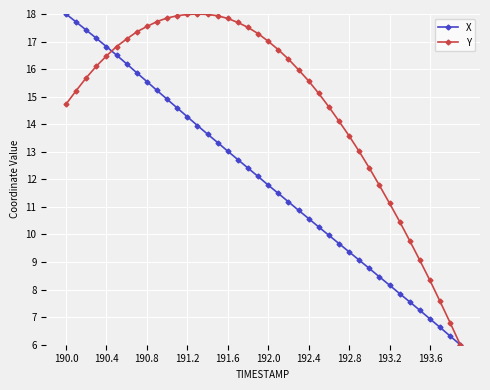

List the series in order of their overall mean, lowest first.

X, Y